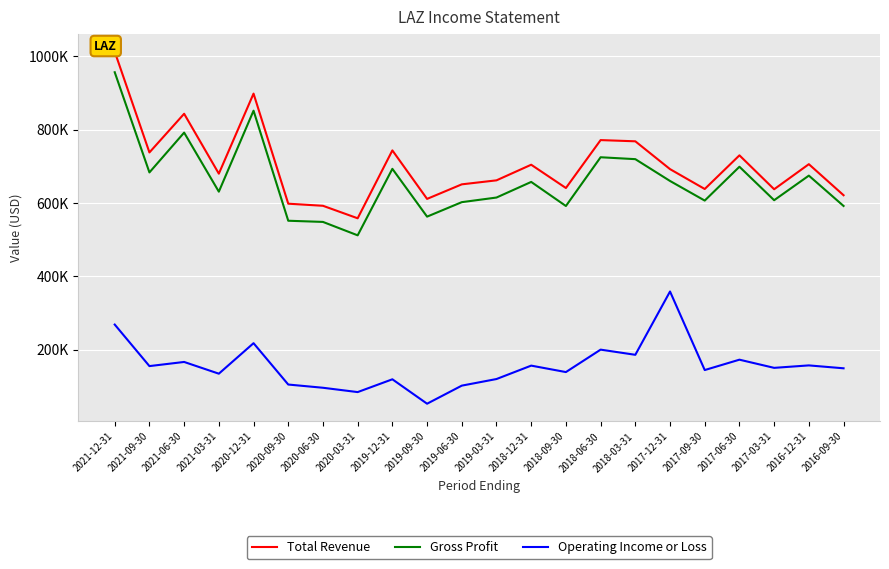

Which has a higher value, 2017-03-31 or 2018-09-30?

2018-09-30